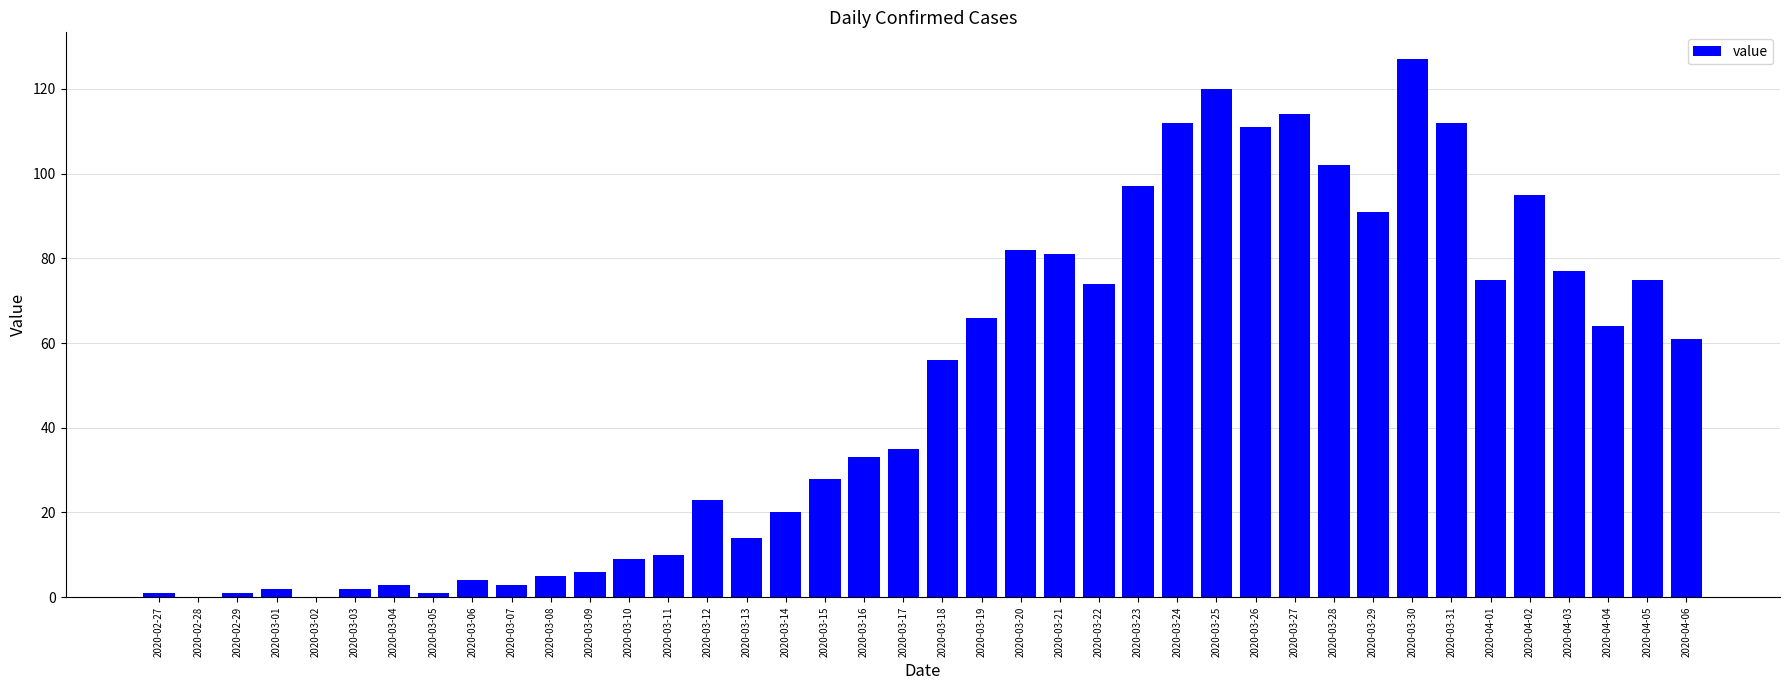

What is the change in value from 2020-03-10 to 2020-03-30?

+118